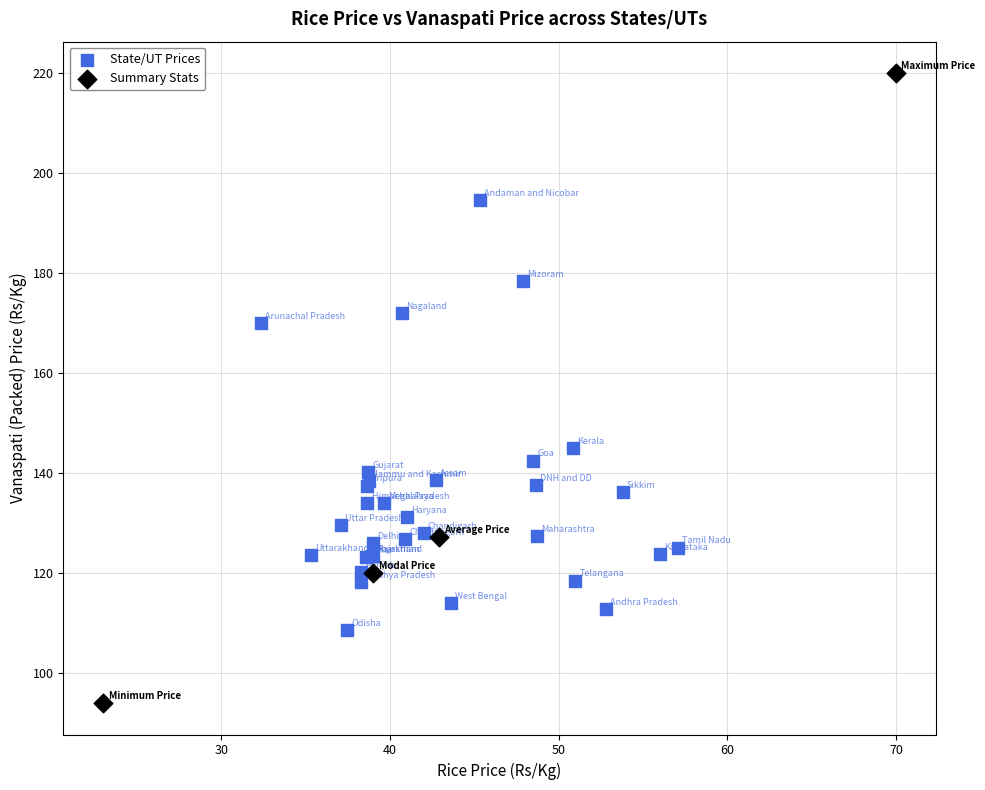

Which series contains the lowest Y value?

Summary Stats